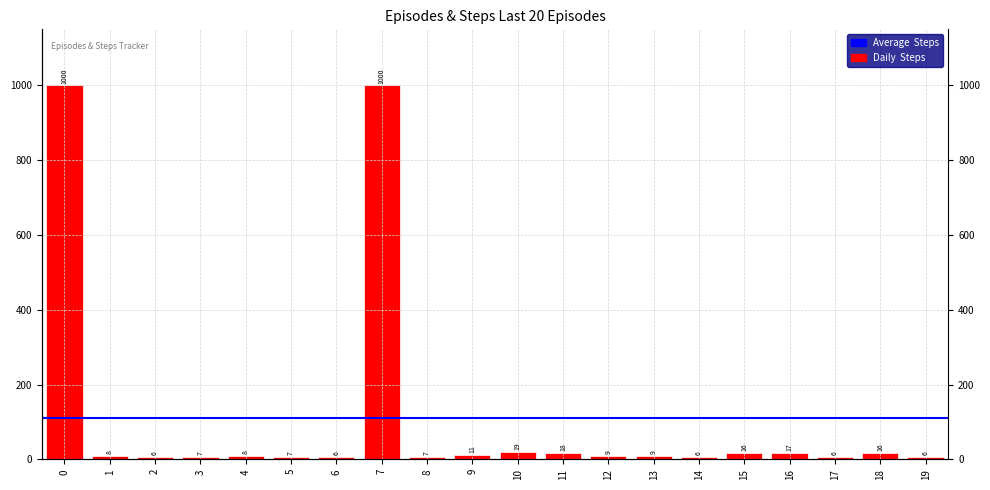

Rank the categories by value from highest to lowest.

0, 7, 10, 11, 16, 15, 18, 9, 12, 13, 1, 4, 3, 5, 8, 2, 6, 14, 17, 19